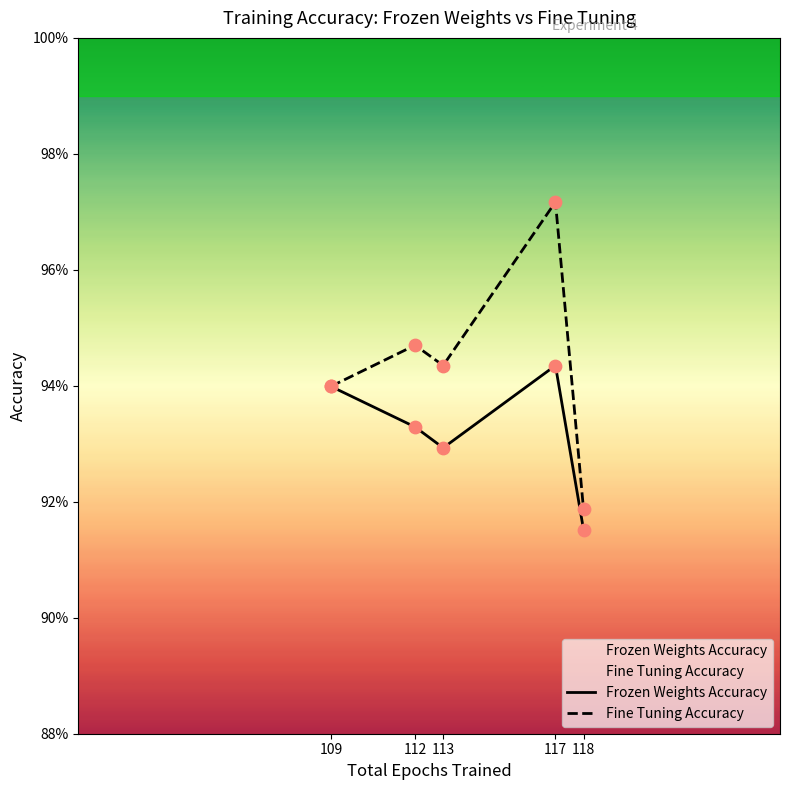

Which series has the widest spread of Y values?

Fine Tuning Accuracy